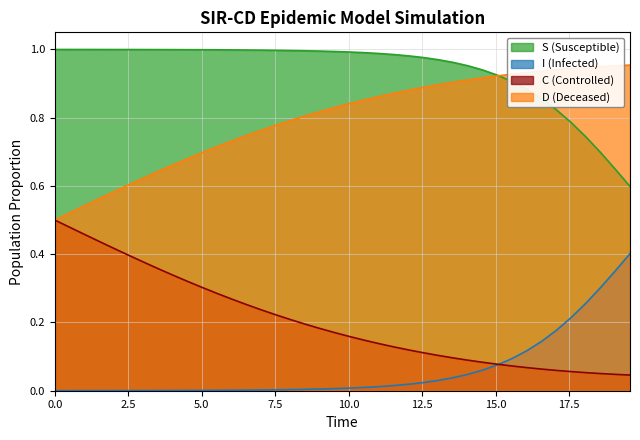

Which series has the largest total across all categories?

S (Susceptible)